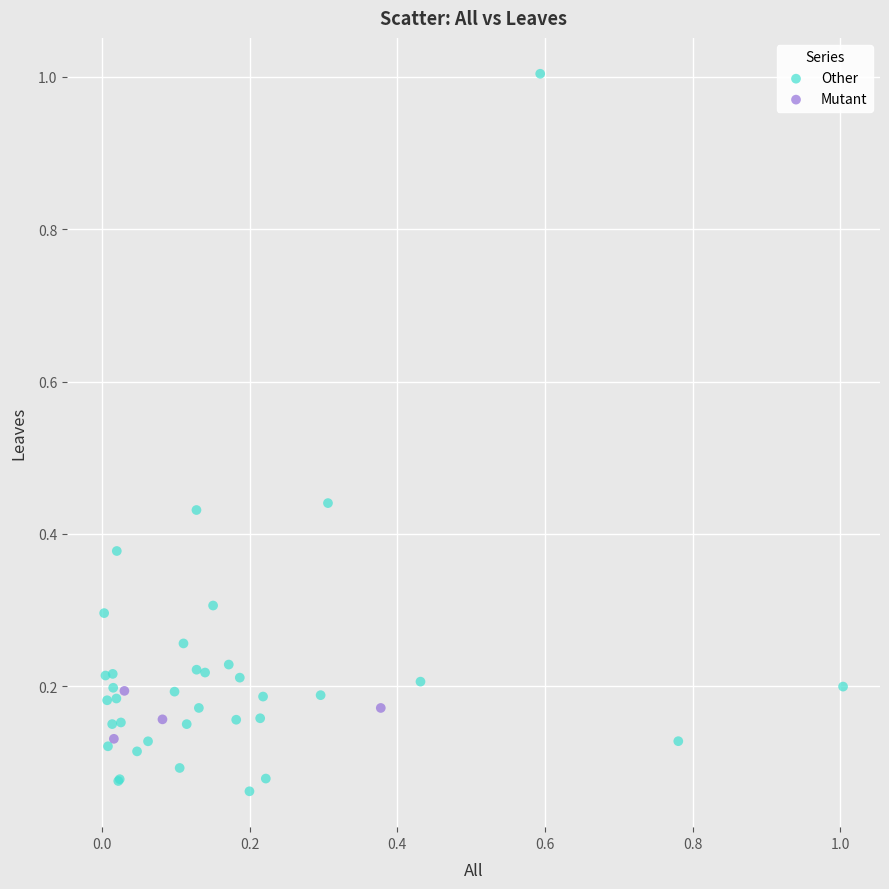

Which series reaches the maximum Y coordinate?

Other